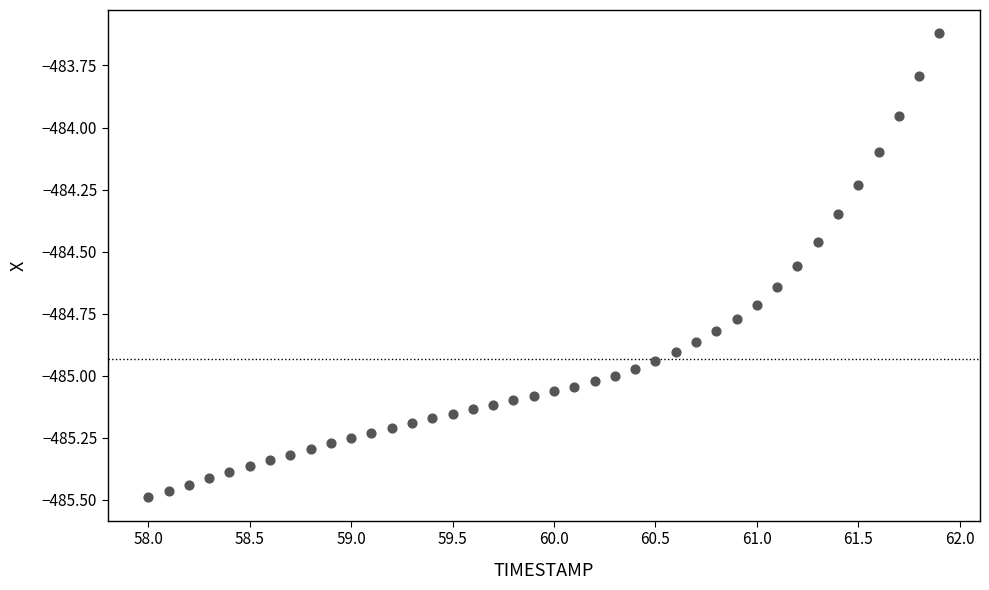

What is the range of Y values (max minus min)?

1.9